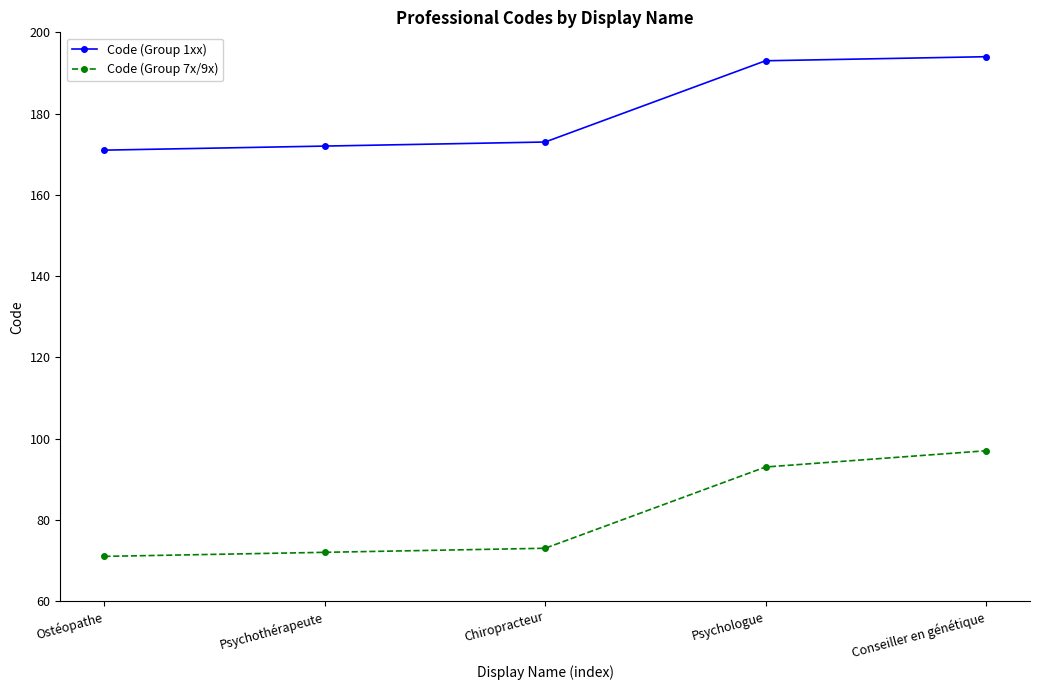

Is the value of Code (Group 1xx) at Psychothérapeute greater than the value of Code (Group 7x/9x) at Ostéopathe?

Yes